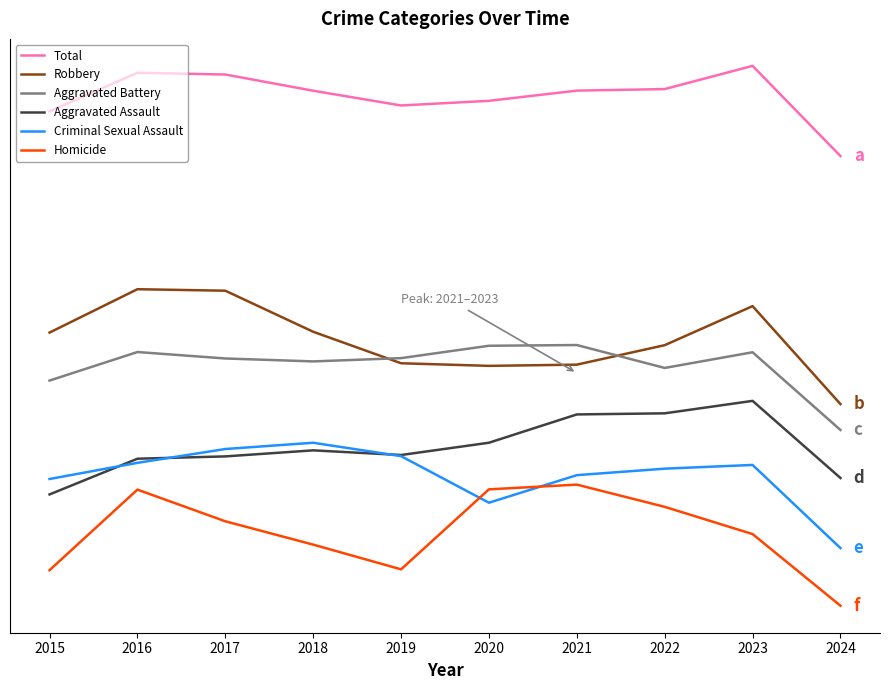

Does the chart have visible grid lines?

No